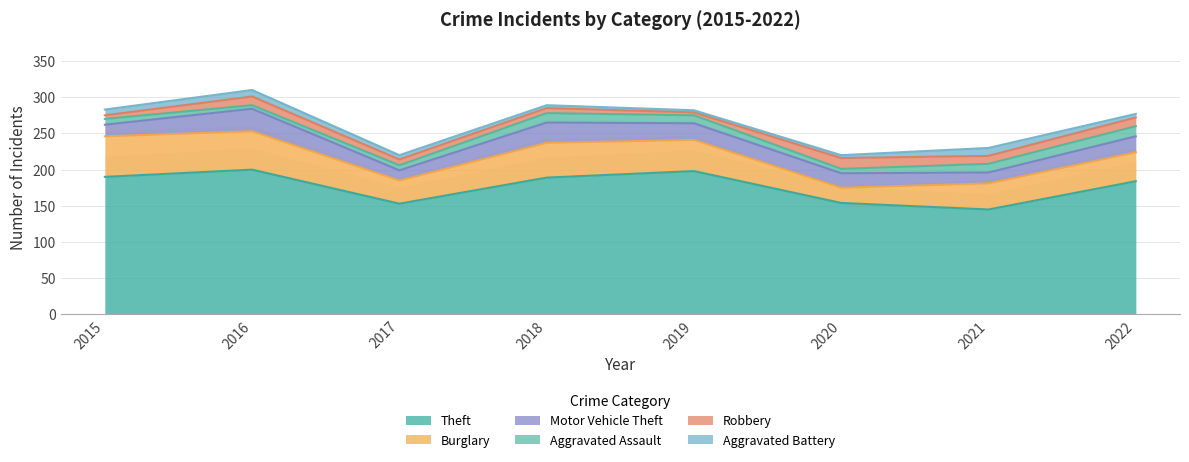

How many data points does each series have?

8